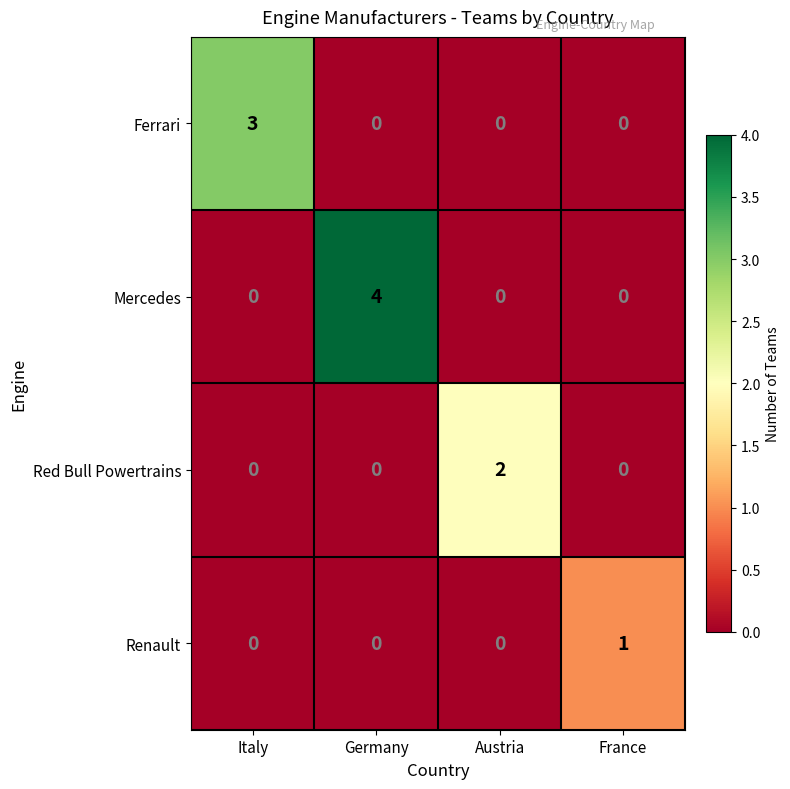

What is the highest value of the Mercedes series?

4